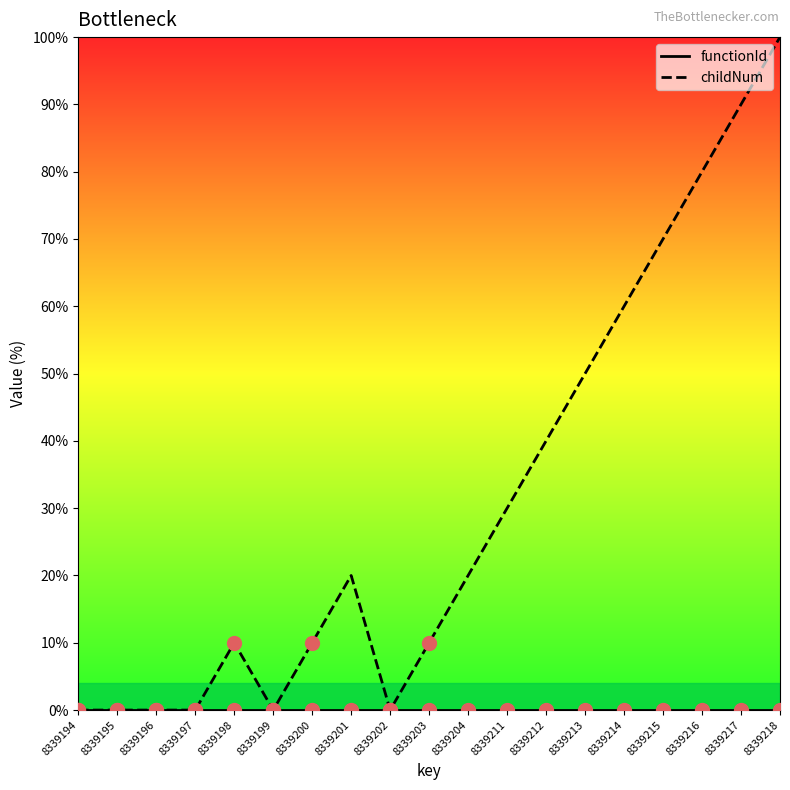

What is the difference between the highest and lowest values at 8339211?

30